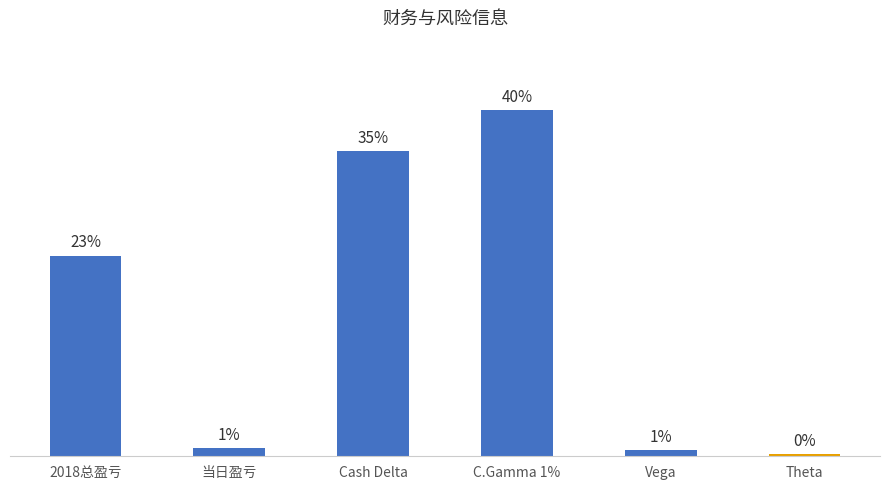

Does the chart contain any negative values?

No